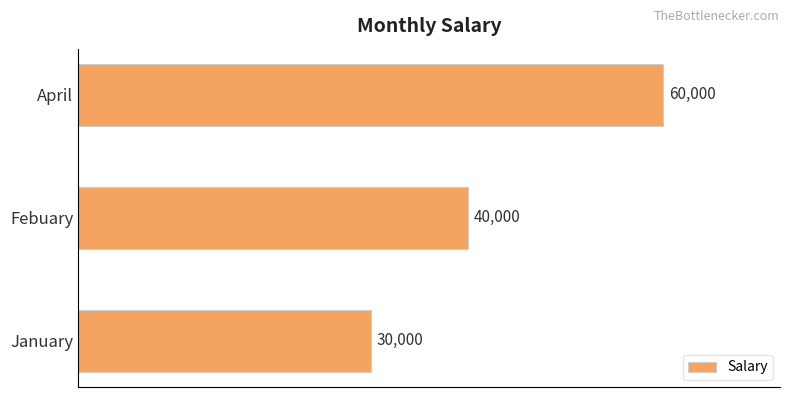

List the labels in order of value, smallest first.

January, Febuary, April